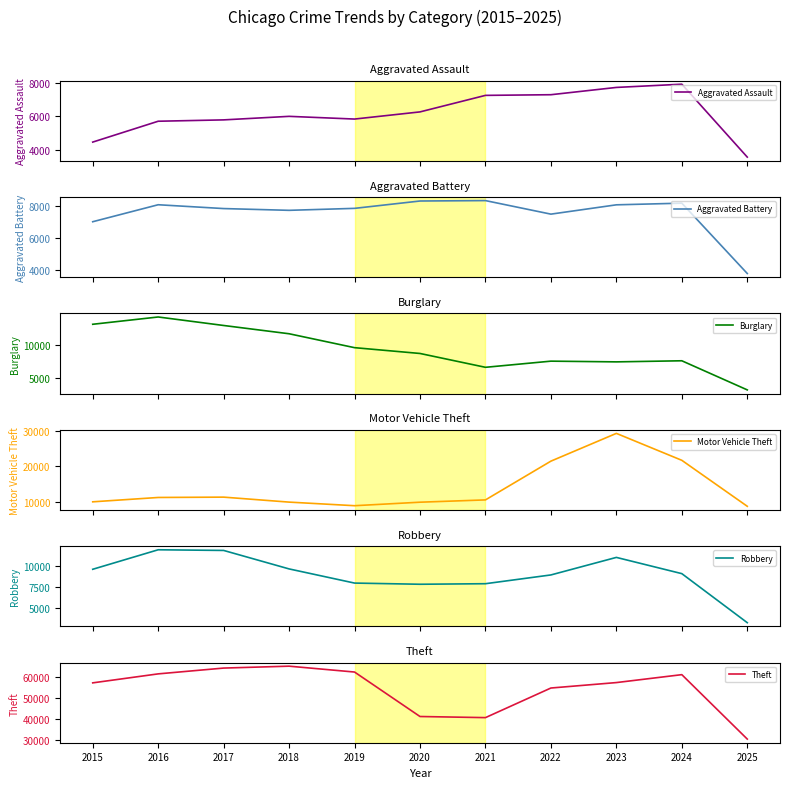

Does the chart have visible grid lines?

No